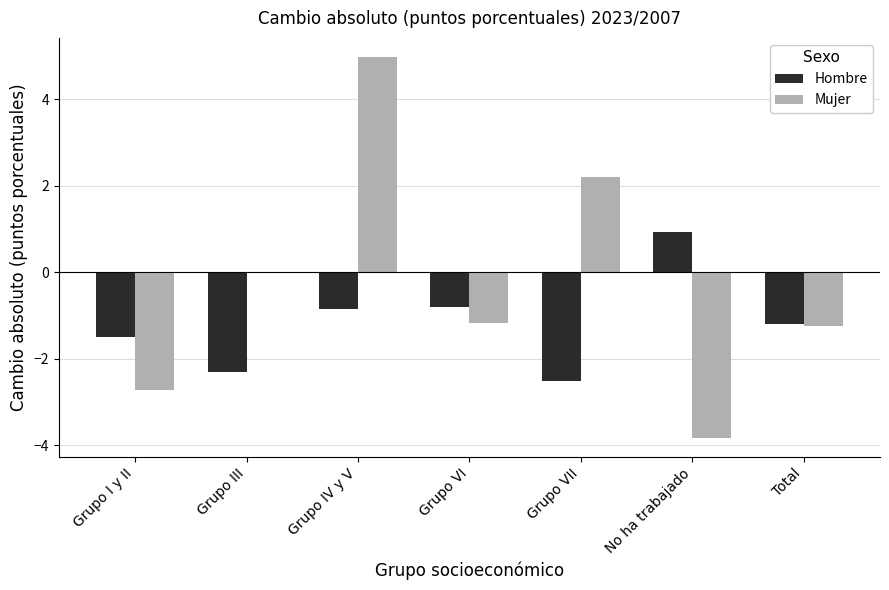

Where does the Hombre series first go above -1?

Grupo IV y V